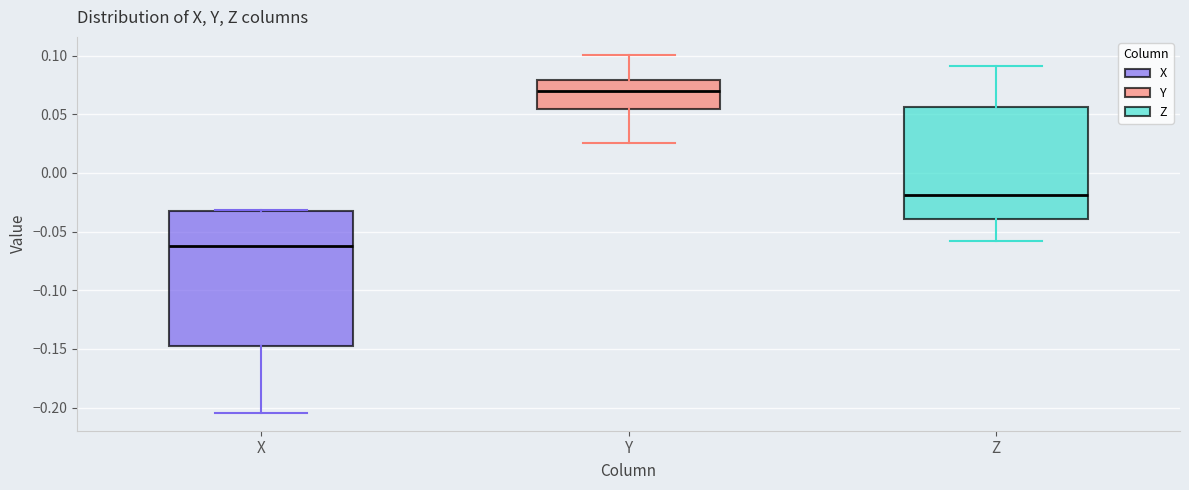

Where does the lower whisker of the box for X end on the y-axis? The values are not printed on the chart, so give them approximately, as read against the axis.

-0.205